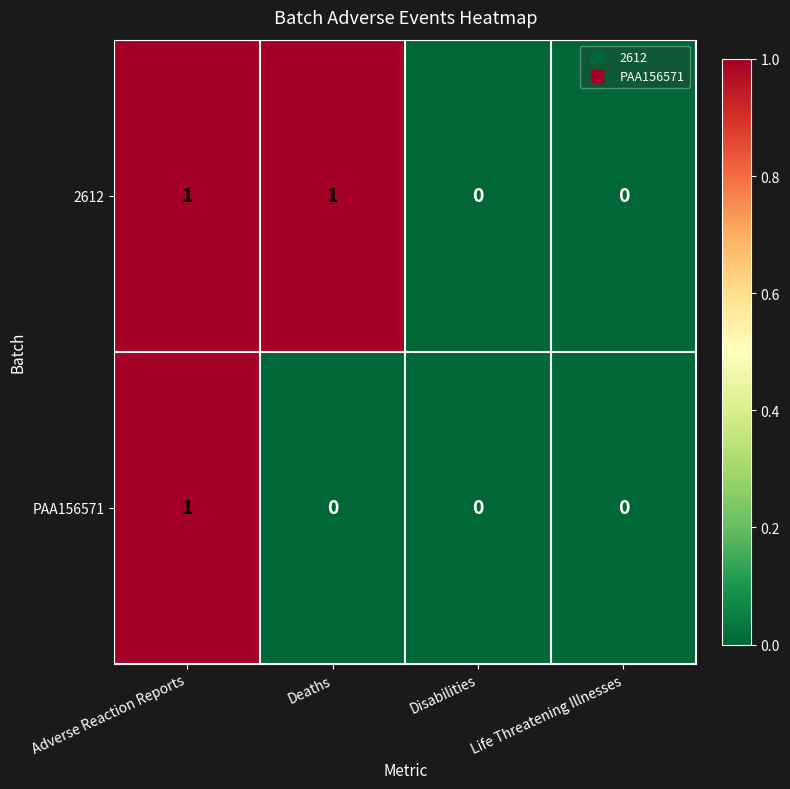

How many PAA156571 values are between 0 and 1?

4